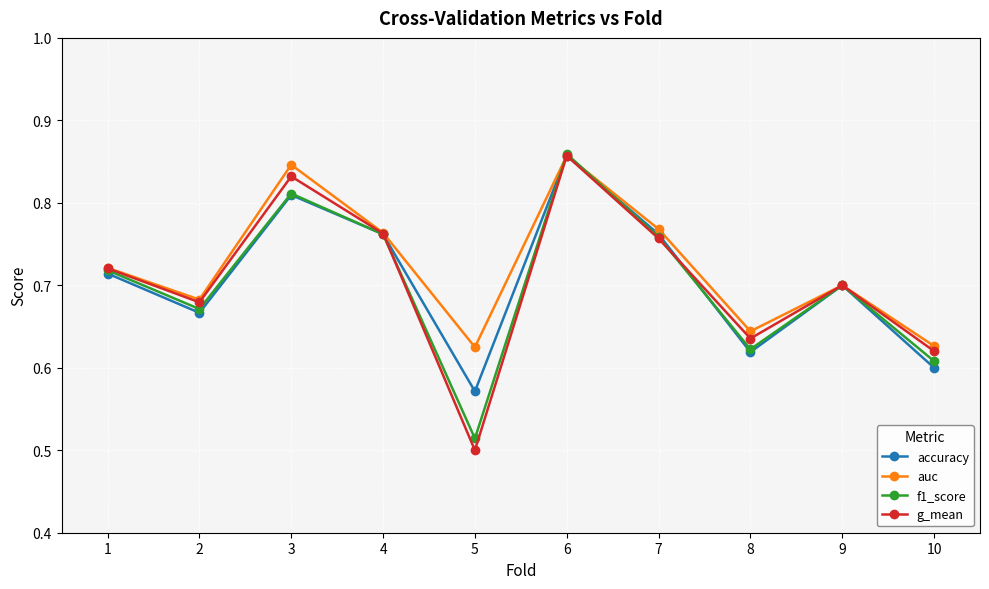

At how many categories does at least one series exceed 0?

10